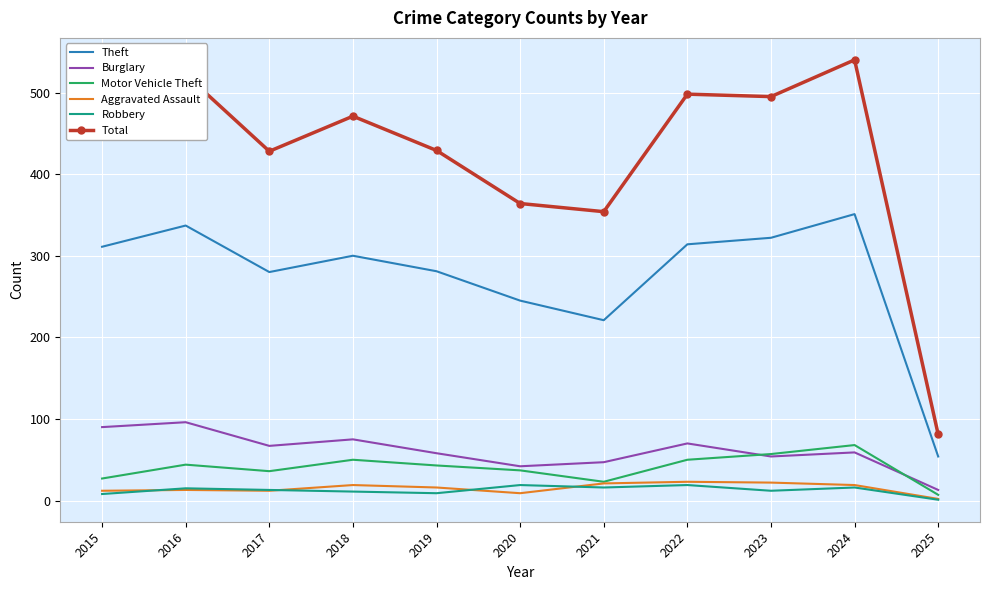

True or false: Theft has a value of 300 at 2018.

True